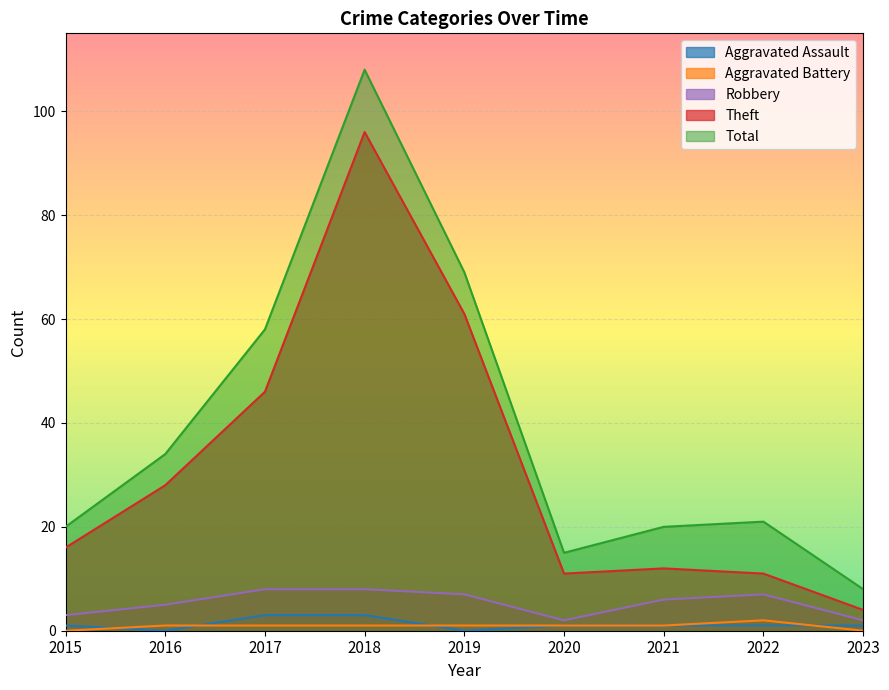

How many interior local valleys does the Aggravated Assault series have?

2